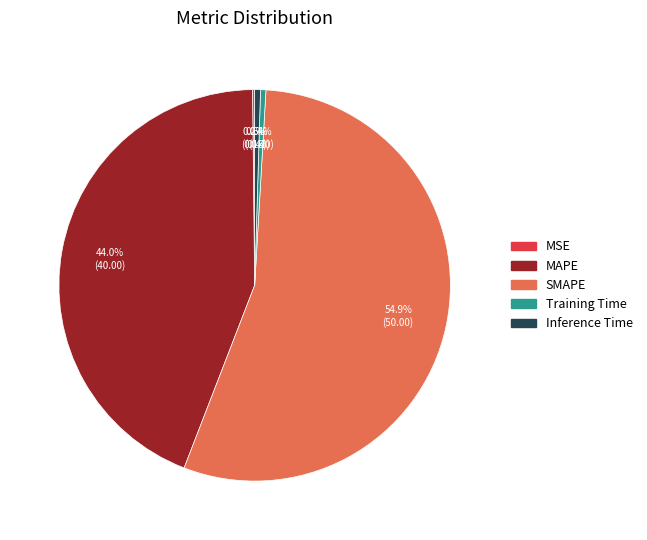

To the nearest percent, what is the difference between the largest and smallest slice percentages?

55%